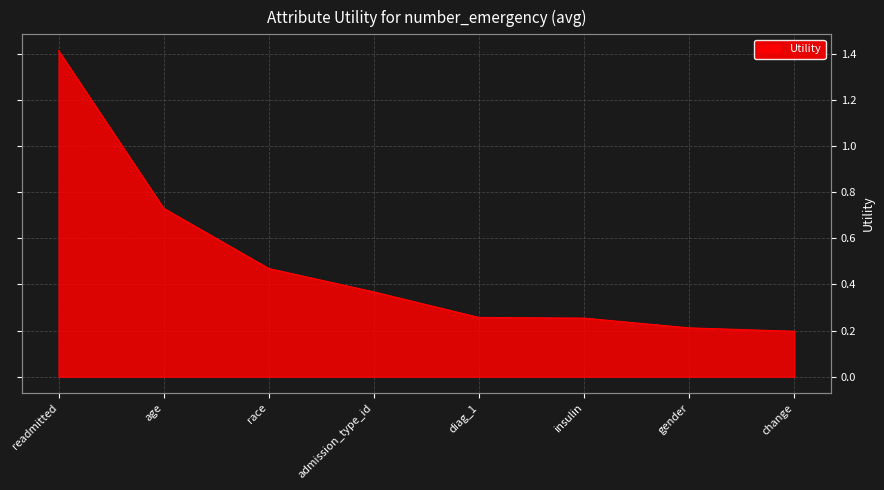

How many distinct data groups are displayed?

1